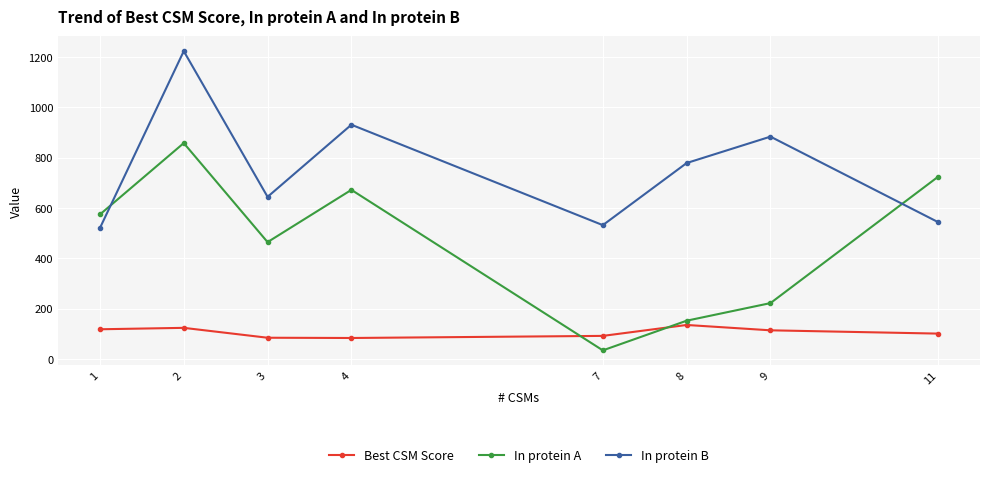

What is the highest value of the Best CSM Score series?

135.0